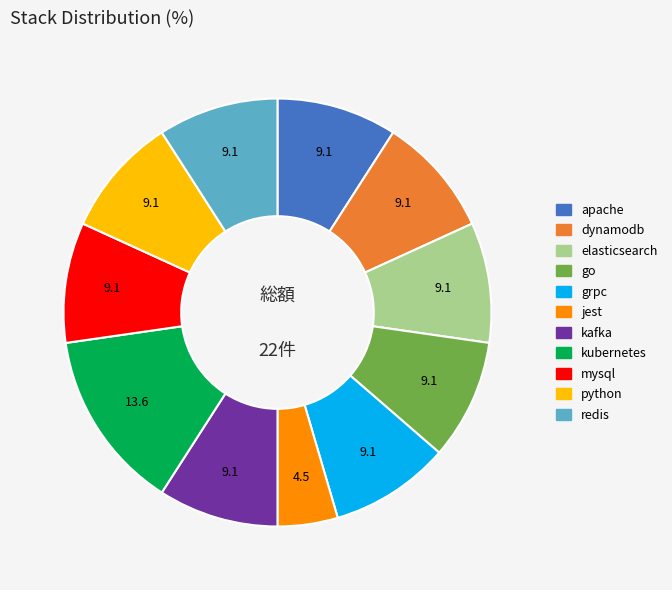

Is it true that apache is 1% of the pie?

False